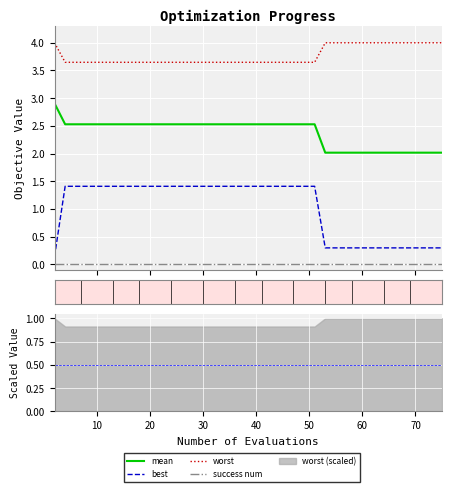

The value of best at 26 is 0.7. True or false?

False